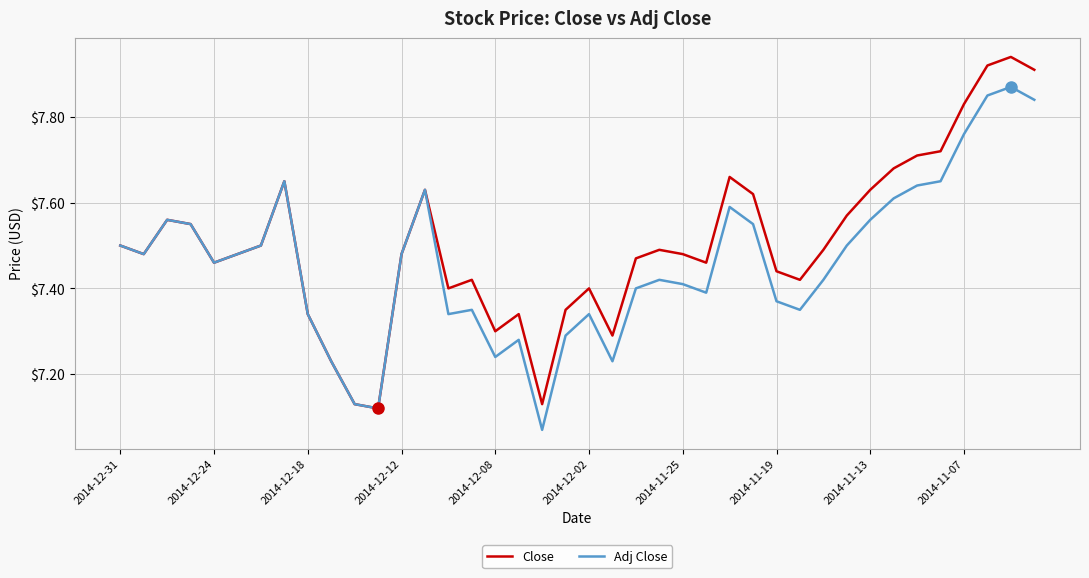

Which series has the largest total across all categories?

Close